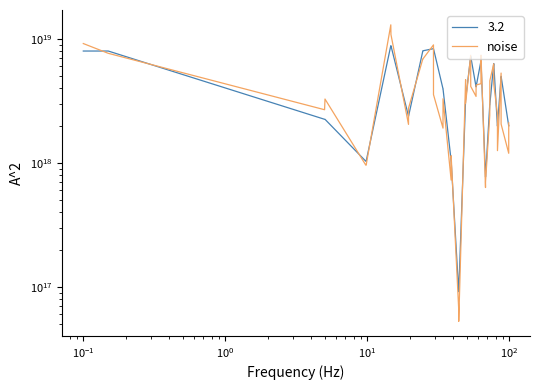

How many data points are less than 3284716380491946496?

20